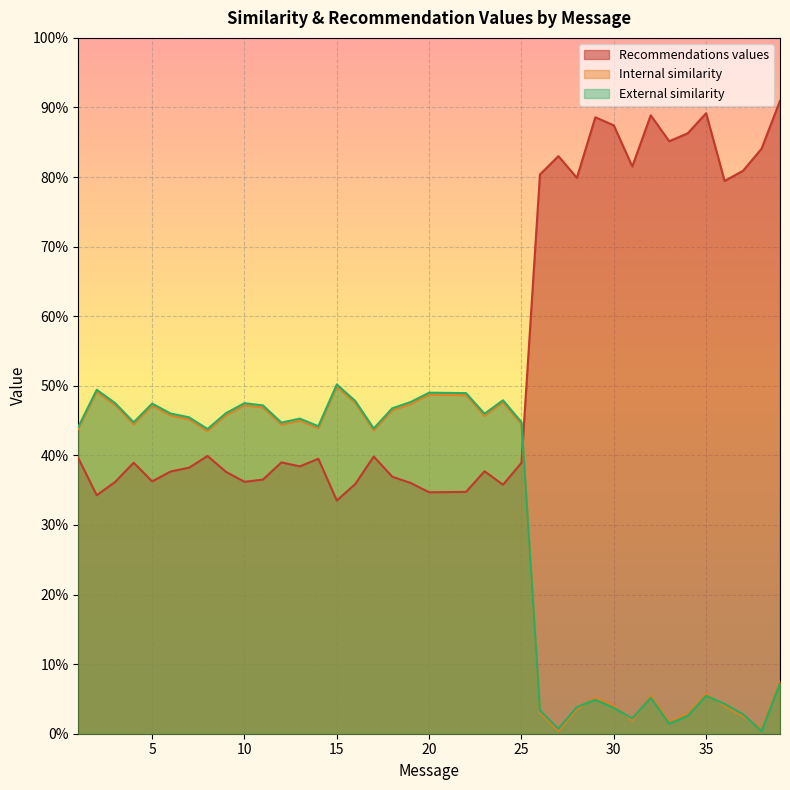

What is the greatest value displayed?

0.9